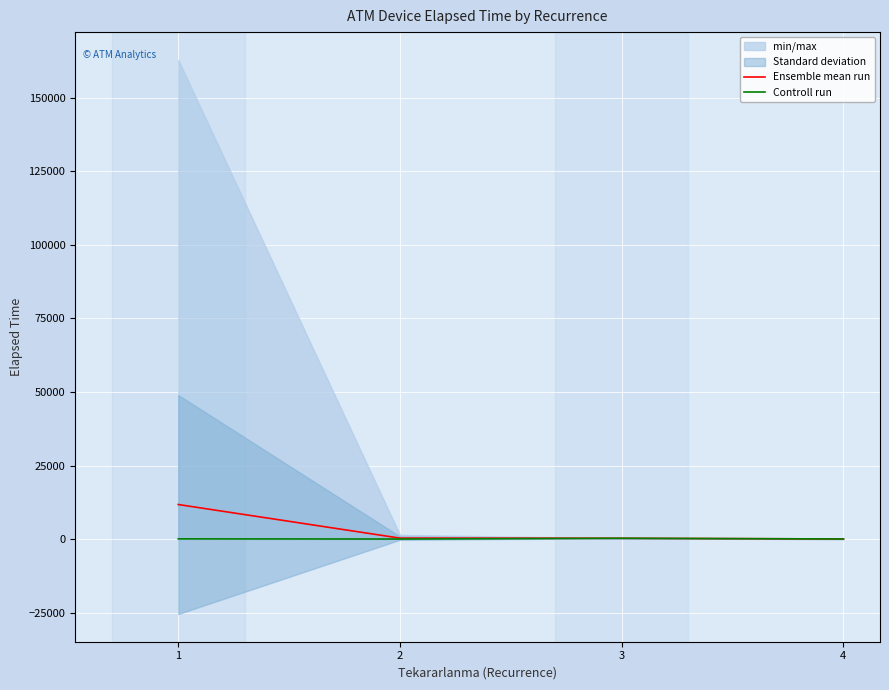

The value of Ensemble mean run at 1 is 21144.8. True or false?

False